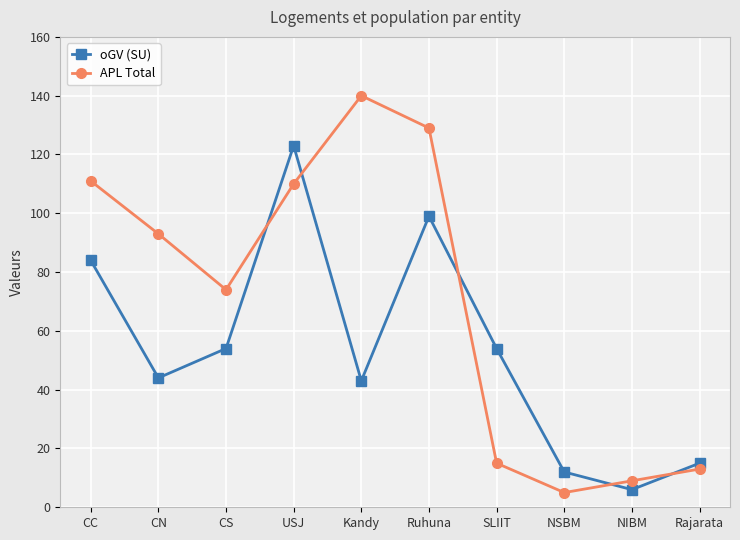

At which category is the sum across all series the highest?

USJ